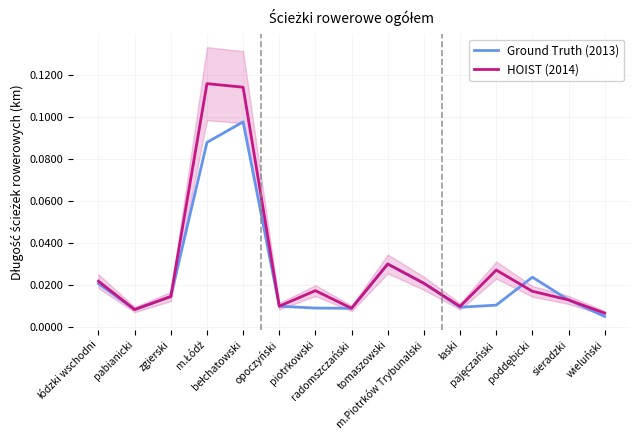

Rank the series by their maximum value, from highest to lowest.

HOIST (2014), Ground Truth (2013)